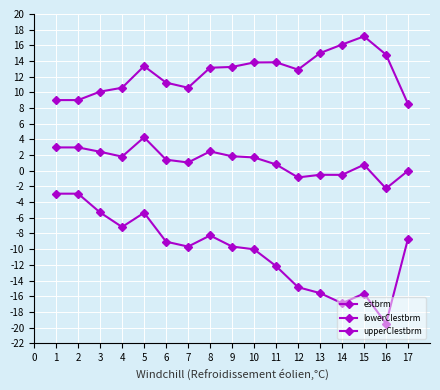

Count the number of data series in this chart.

3